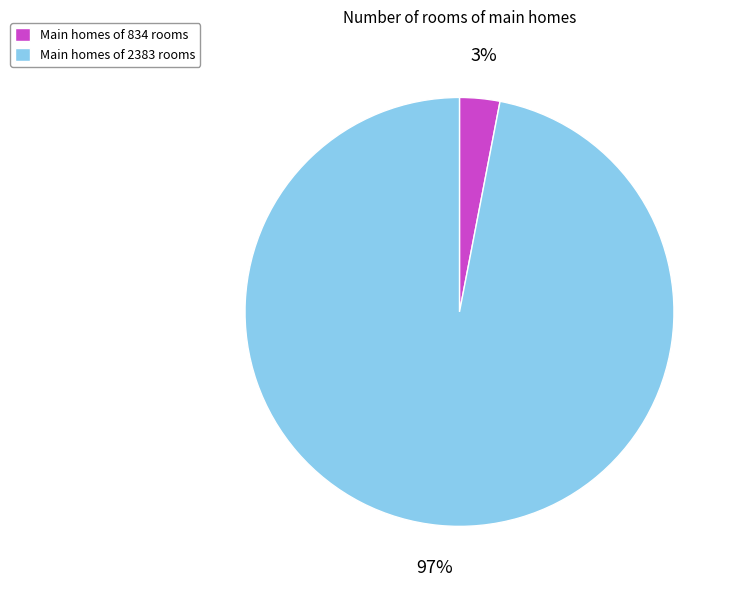

What is the largest slice in the pie chart?

Main homes of 2383 rooms